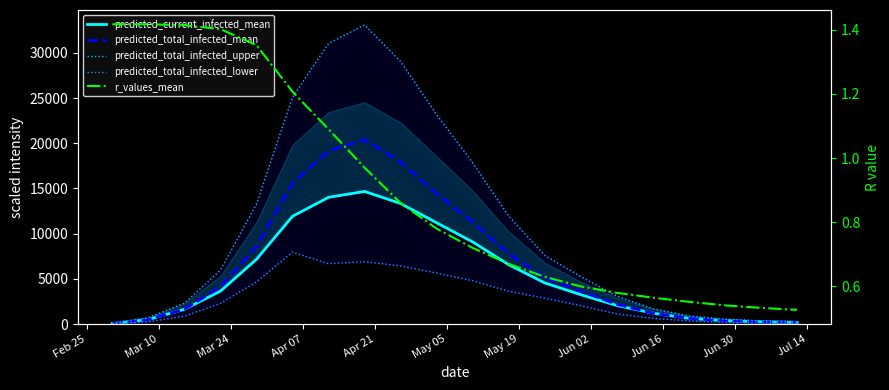

What is the value of the predicted_current_infected_mean point at the 20th from the left?

192.0